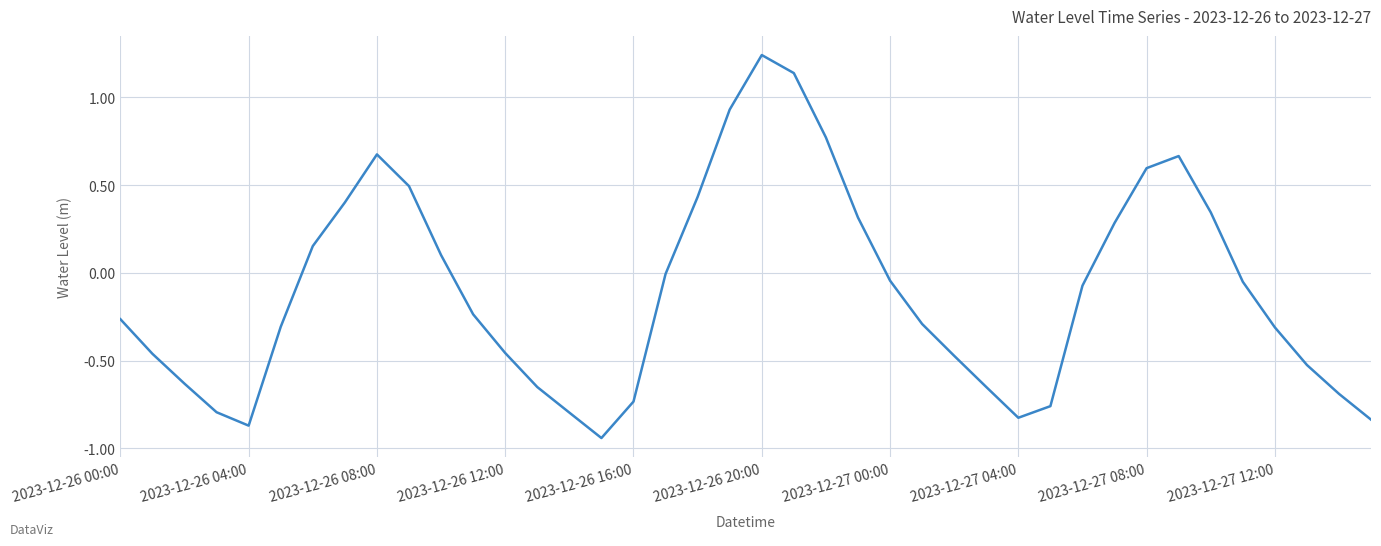

Does the chart have visible grid lines?

Yes